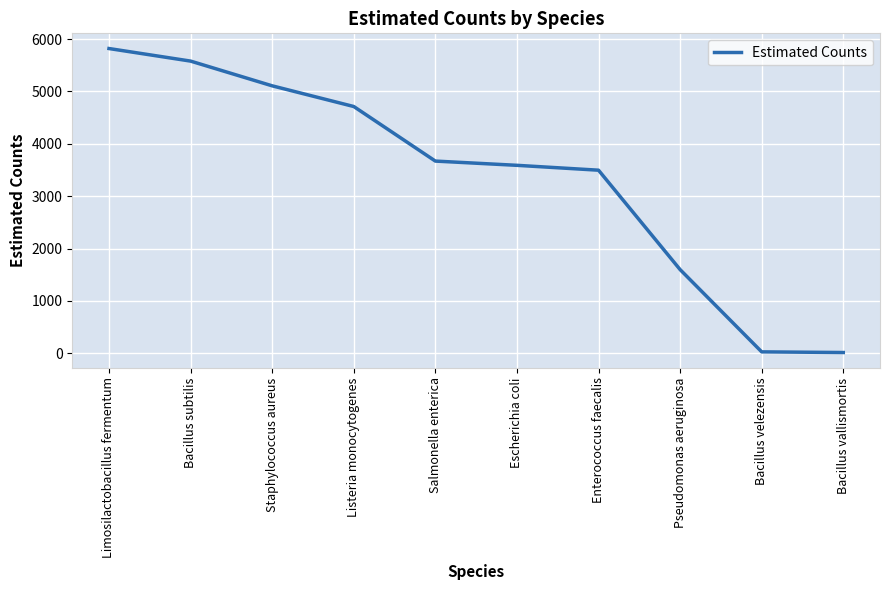

What is the difference between the values at Staphylococcus aureus and Listeria monocytogenes?

395.1